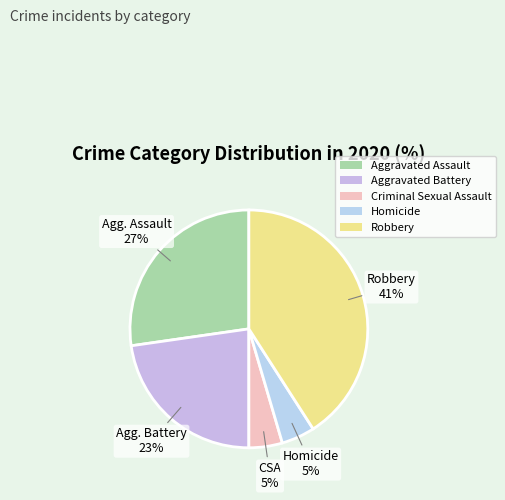

Is Aggravated Battery the majority of the pie?

No